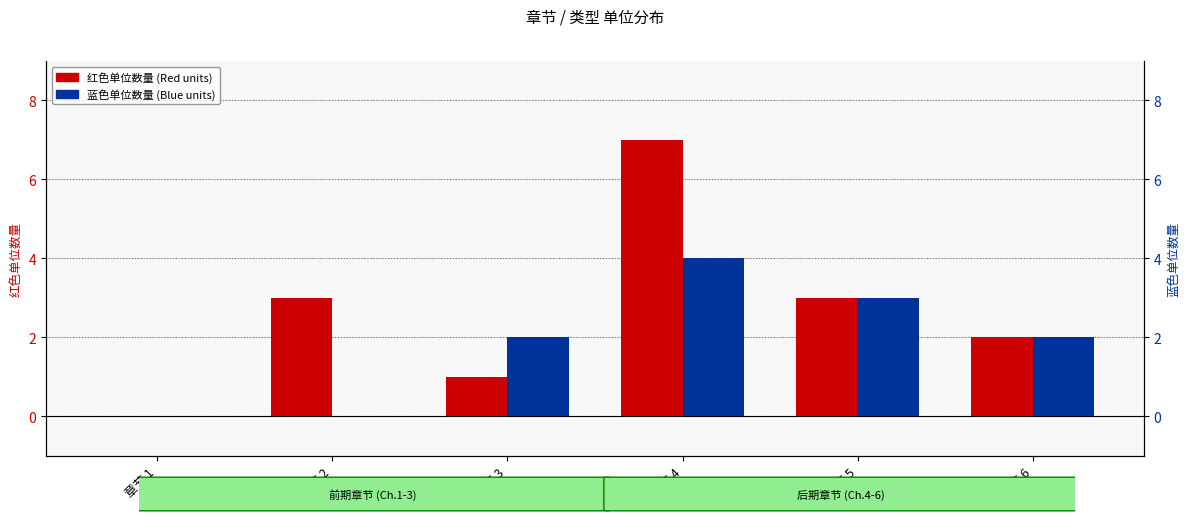

Which category has the highest value across all series?

章节 4